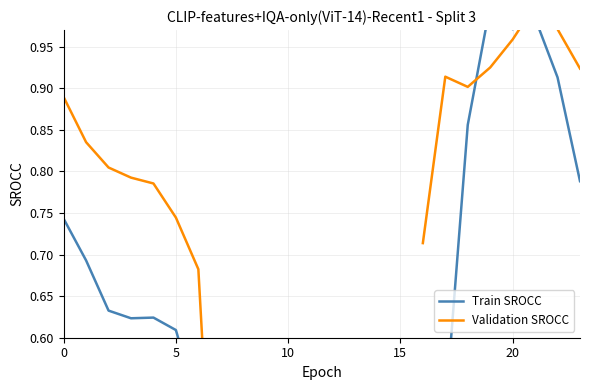

Which series has the largest range (max minus min)?

Validation SROCC